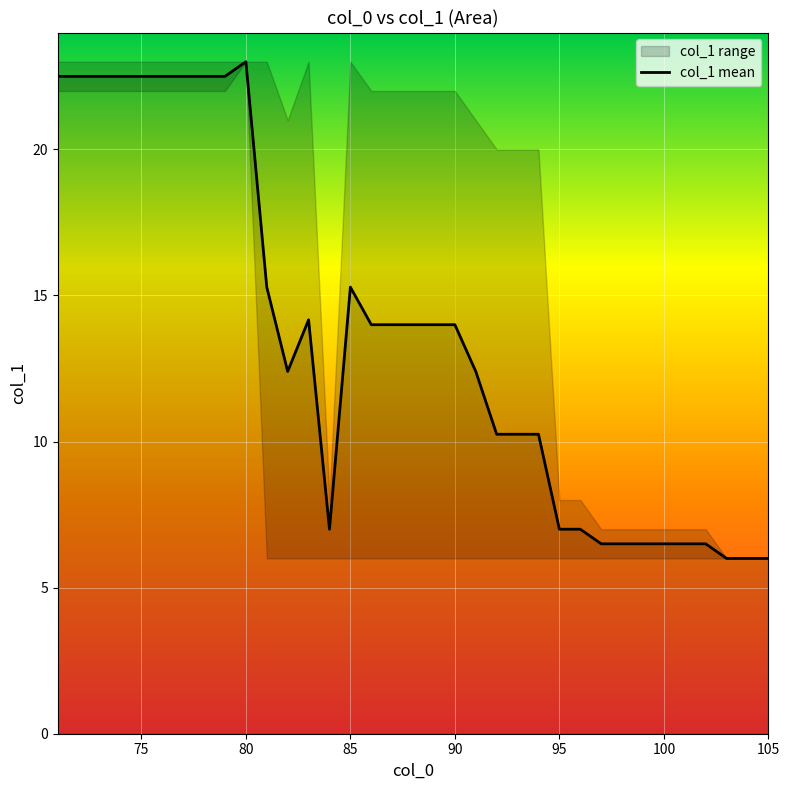

The value of col_1 mean at 105 is 6.0. True or false?

True